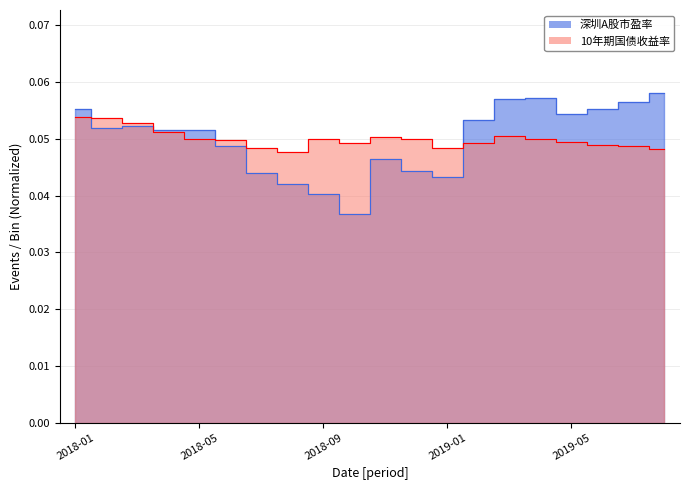

True or false: 10年期国债收益率 has a value of 0.1 at 2018-01.

True